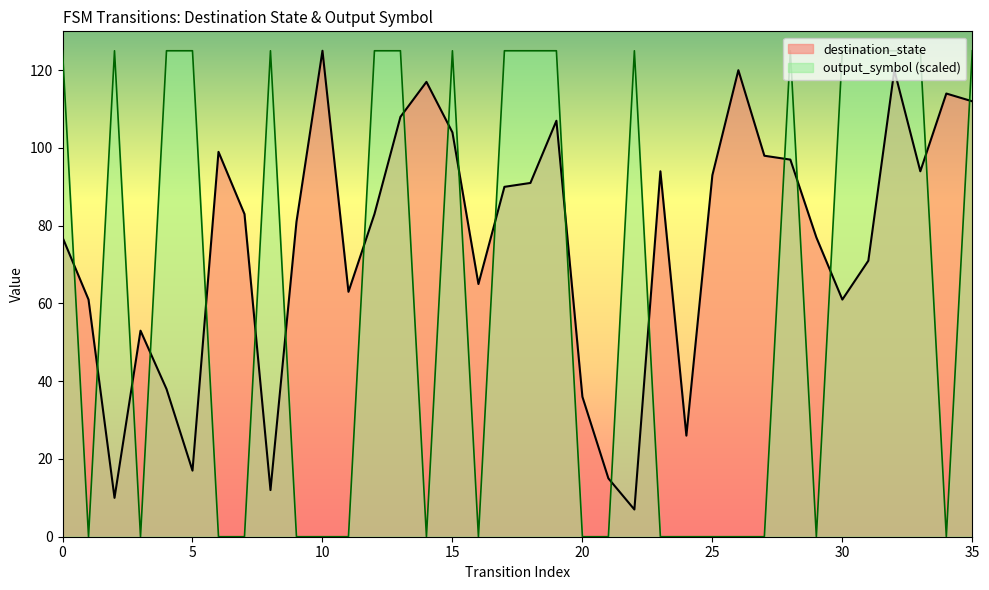

What is the approximate value of destination_state at 13?

108